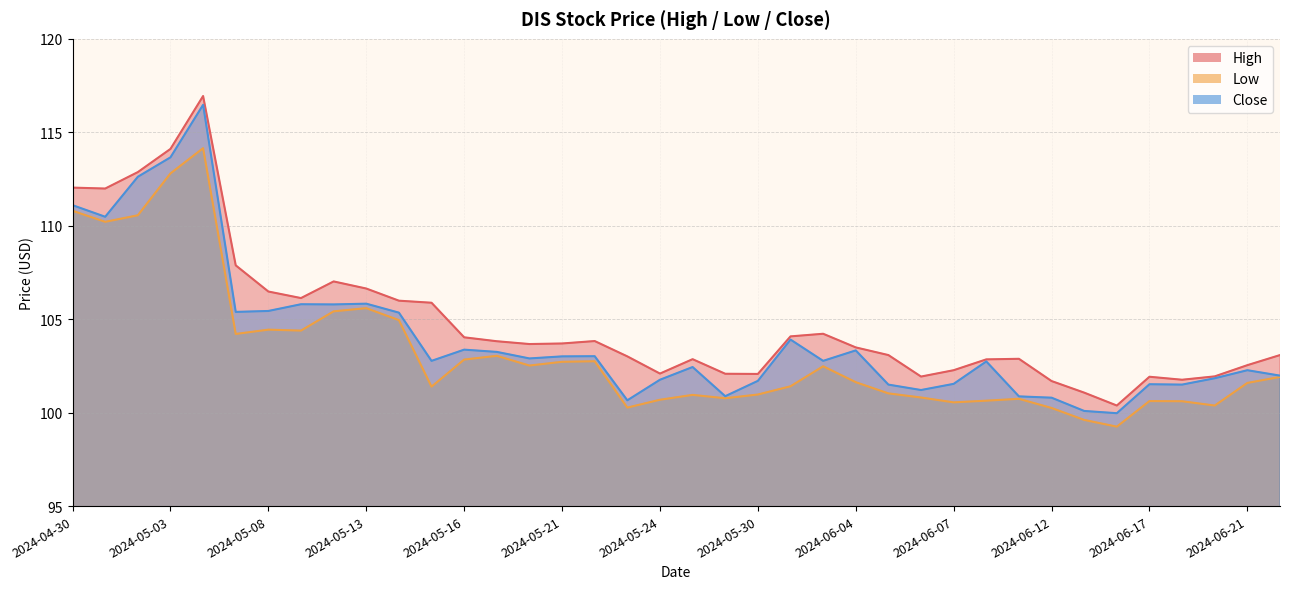

How many interior local valleys does the Close series have?

11